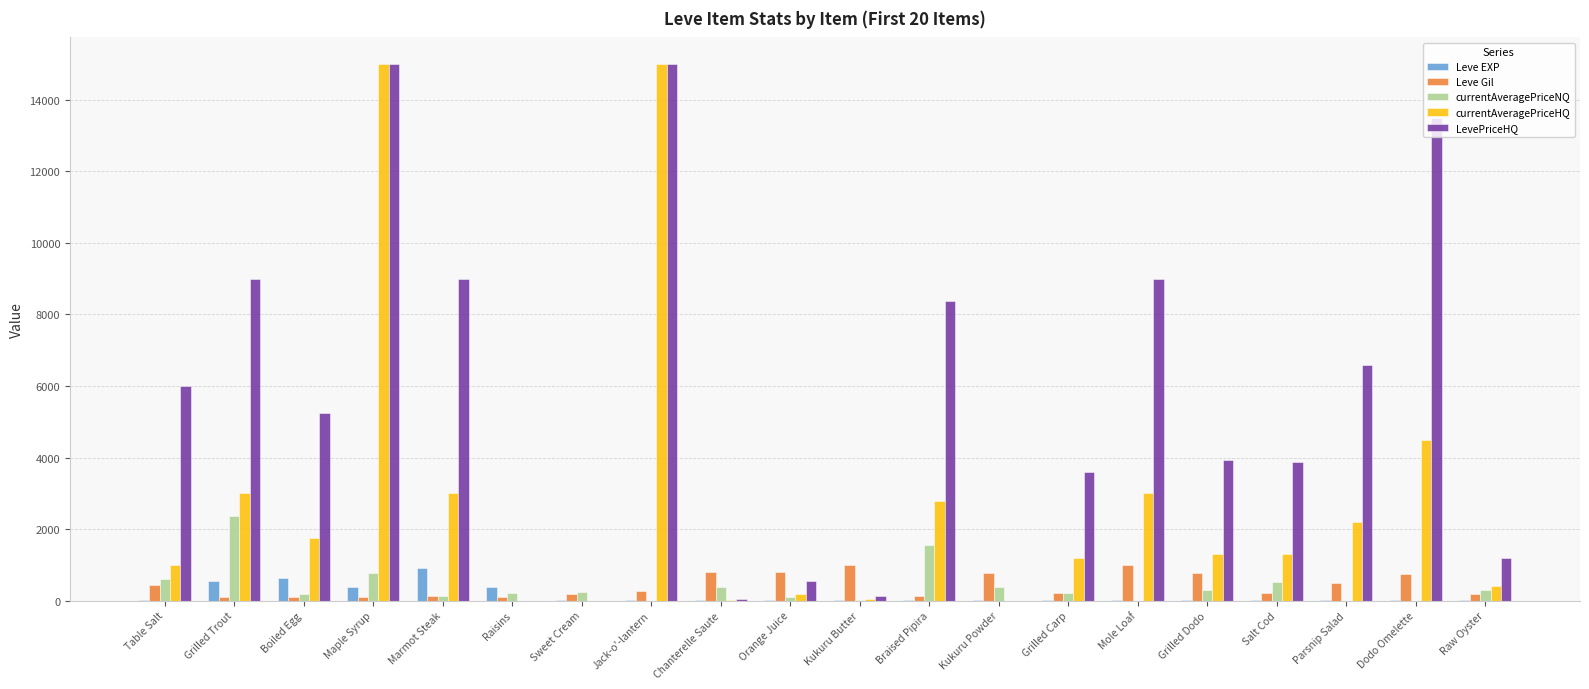

Which series has the largest total across all categories?

LevePriceHQ